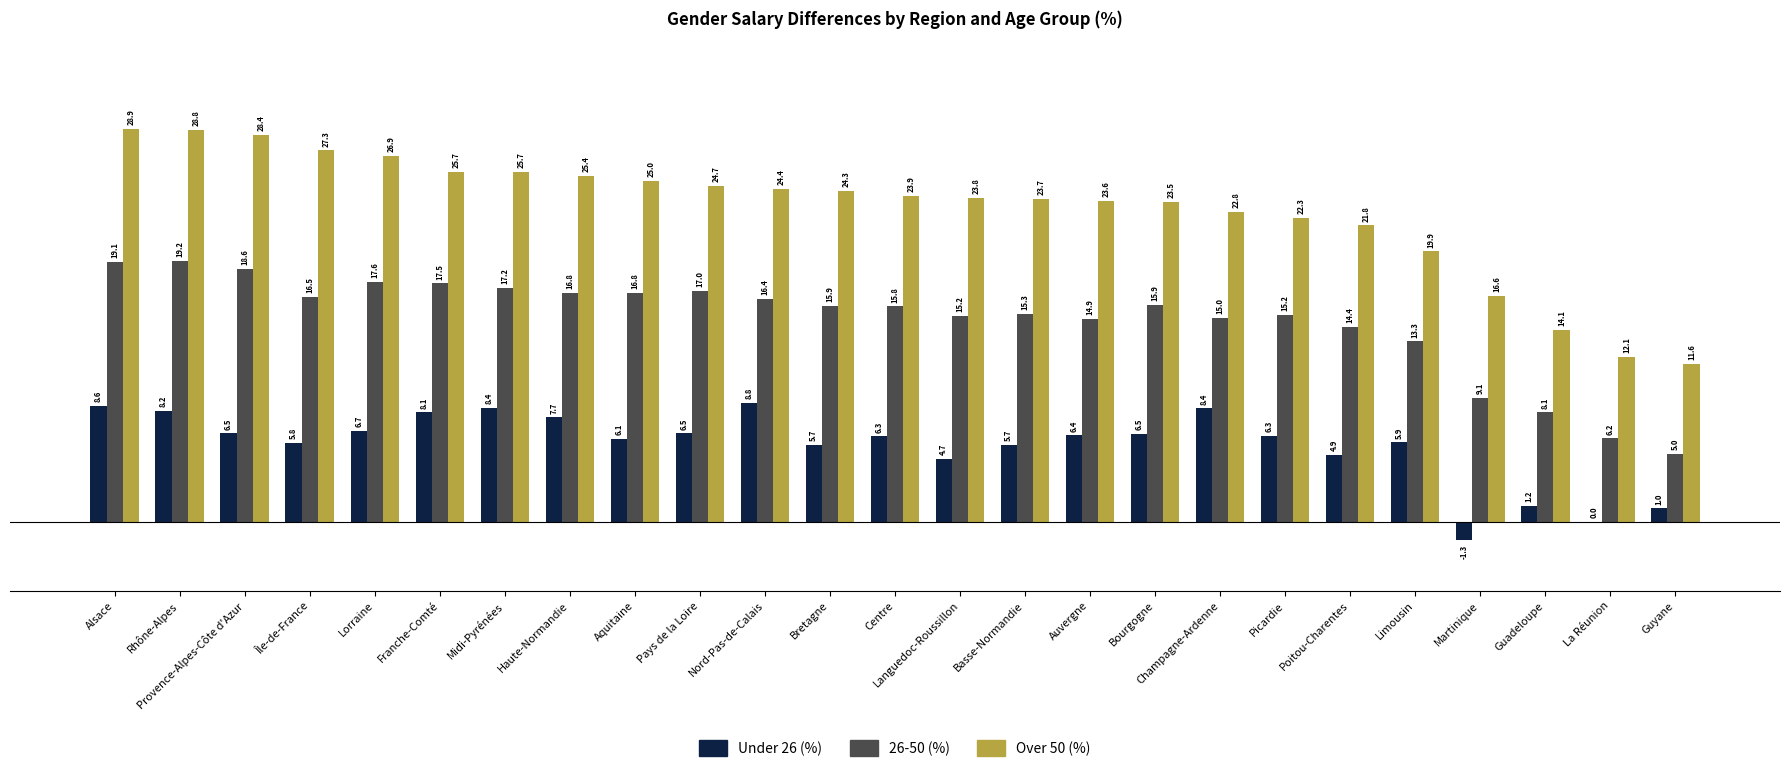

What is the total value across all series at Guadeloupe?

23.4